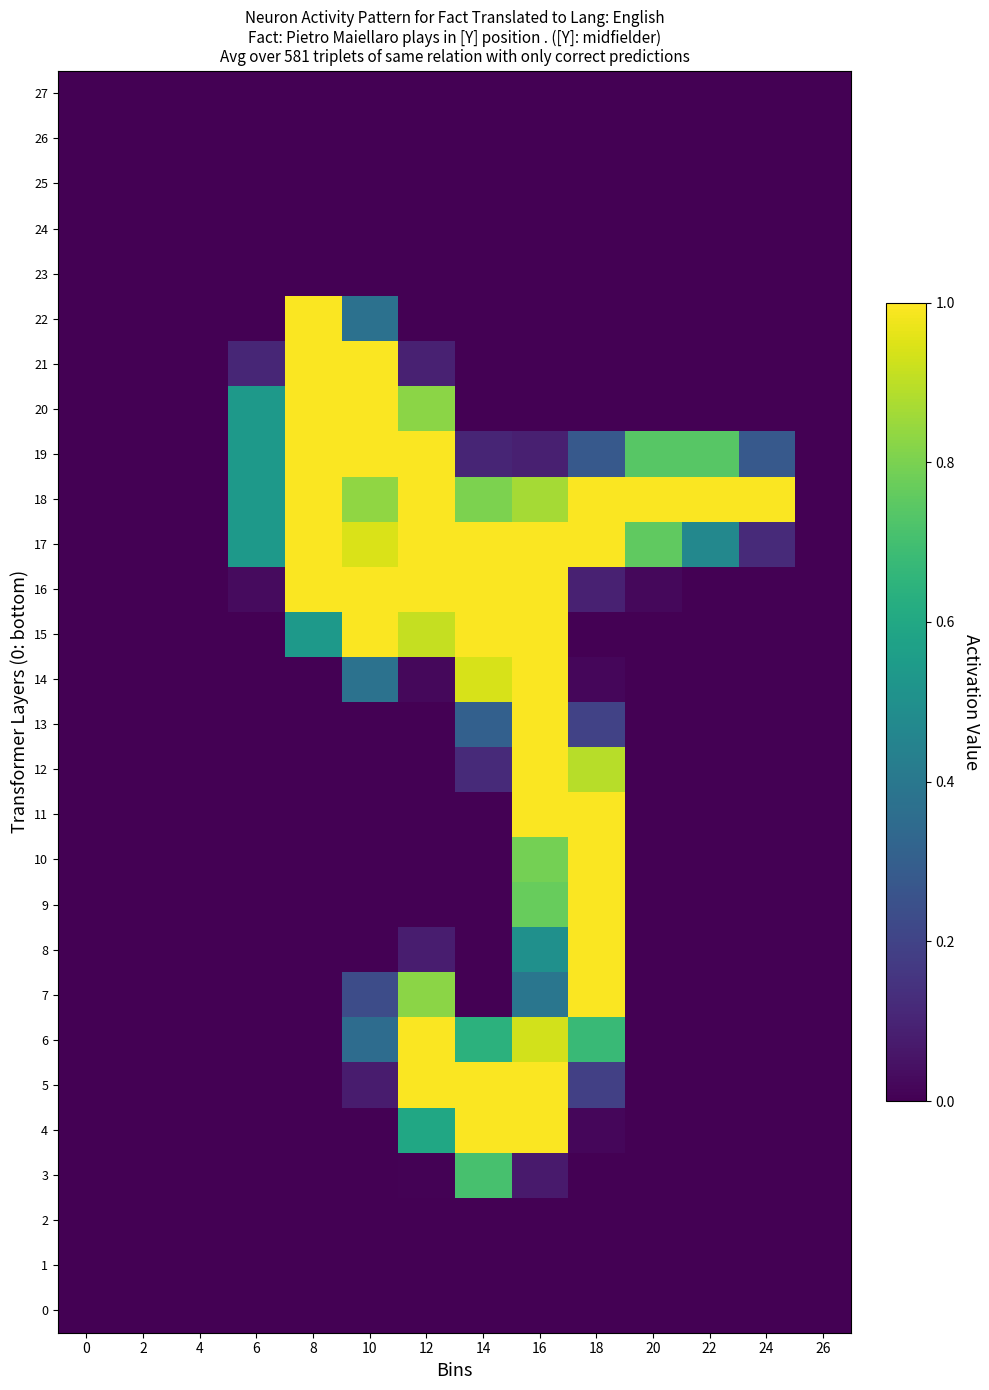

At which category is the sum across all series the highest?

16